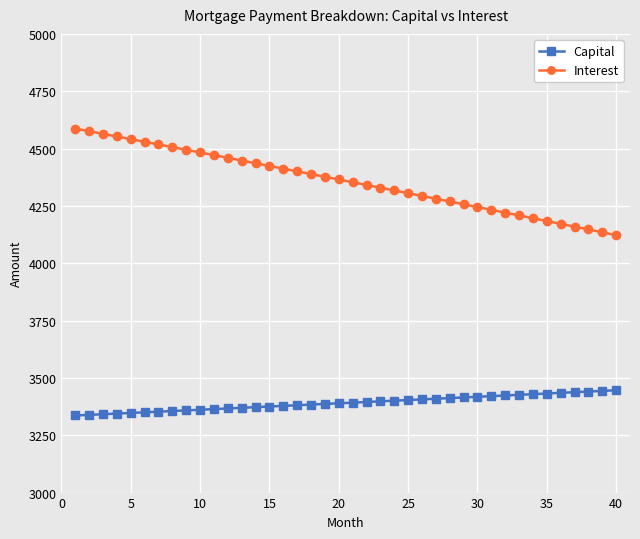

Which series has the largest total across all categories?

Interest